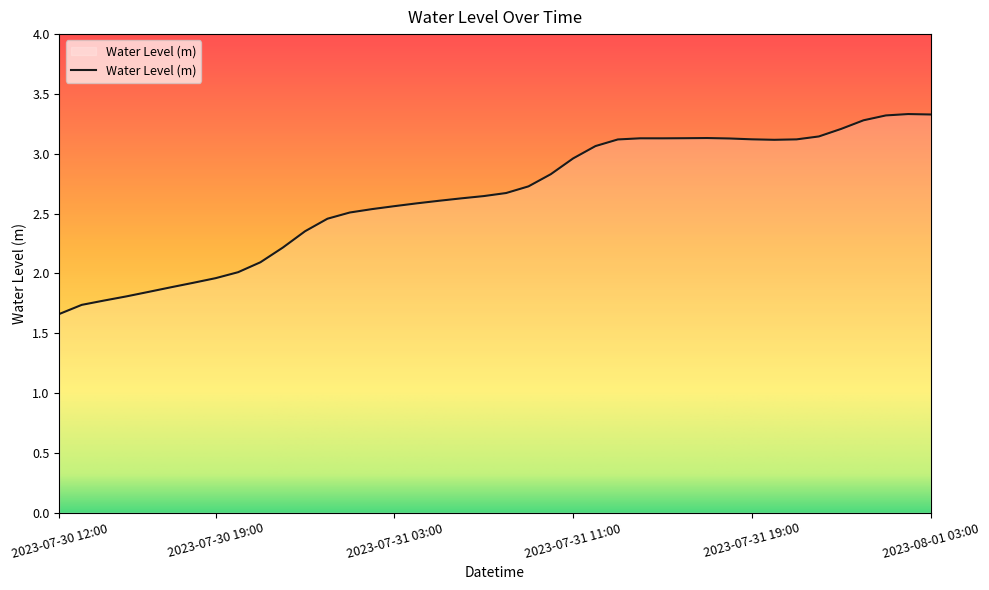

What is the greatest value displayed?

3.3